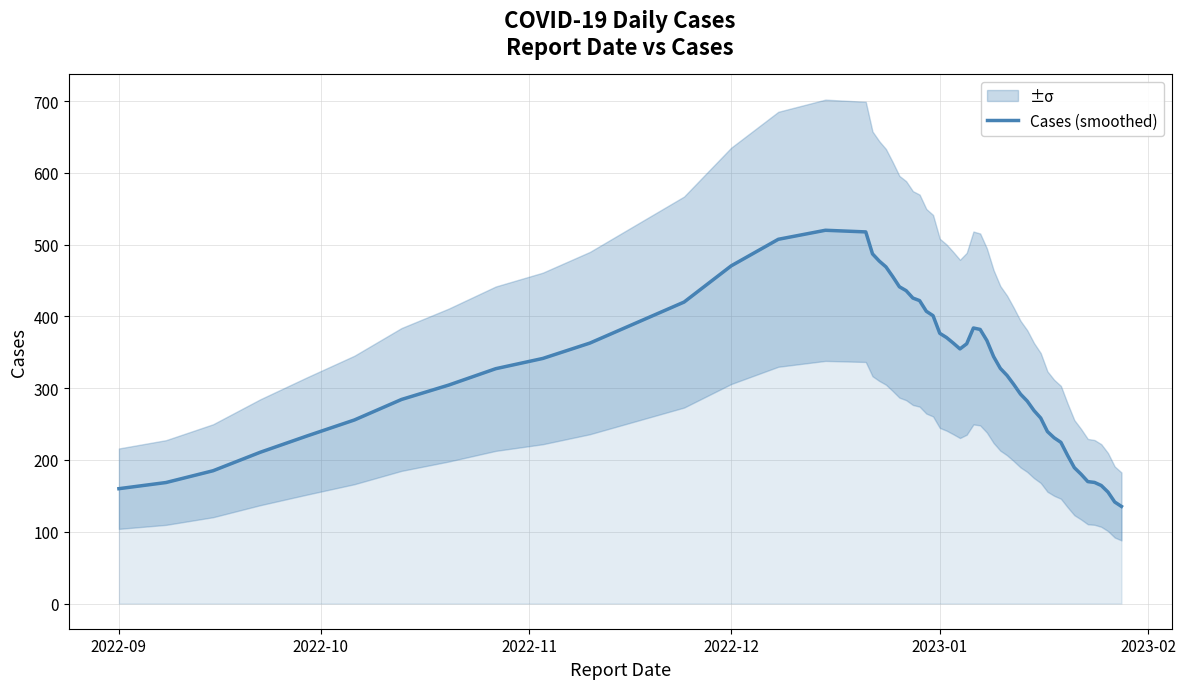

What is the value of the 10th point from the left?

639